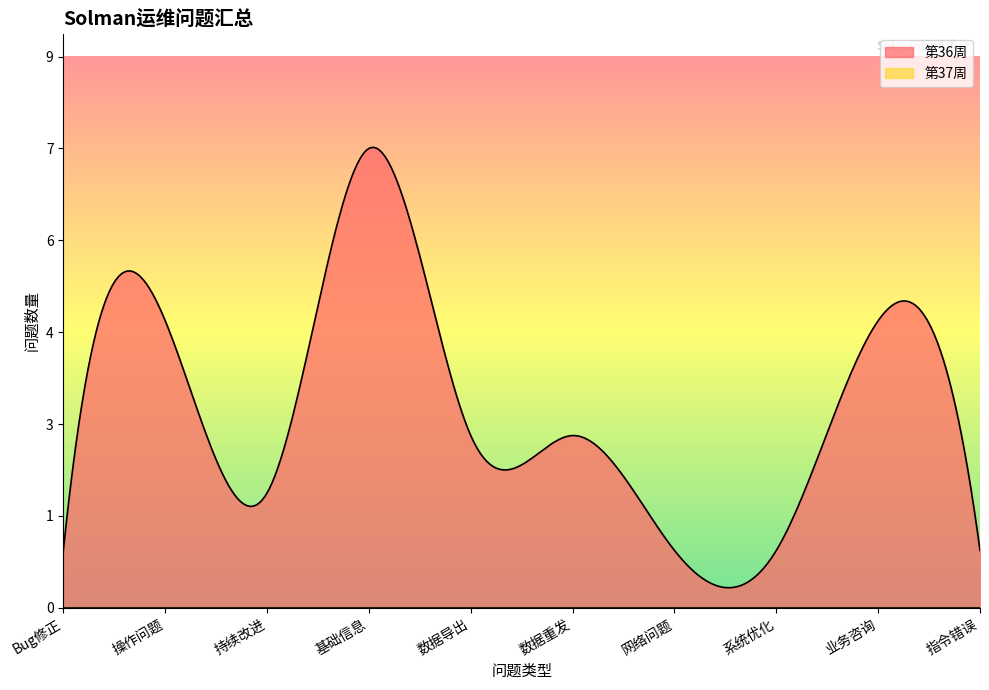

True or false: 第36周 and 第37周 cross at least once.

False